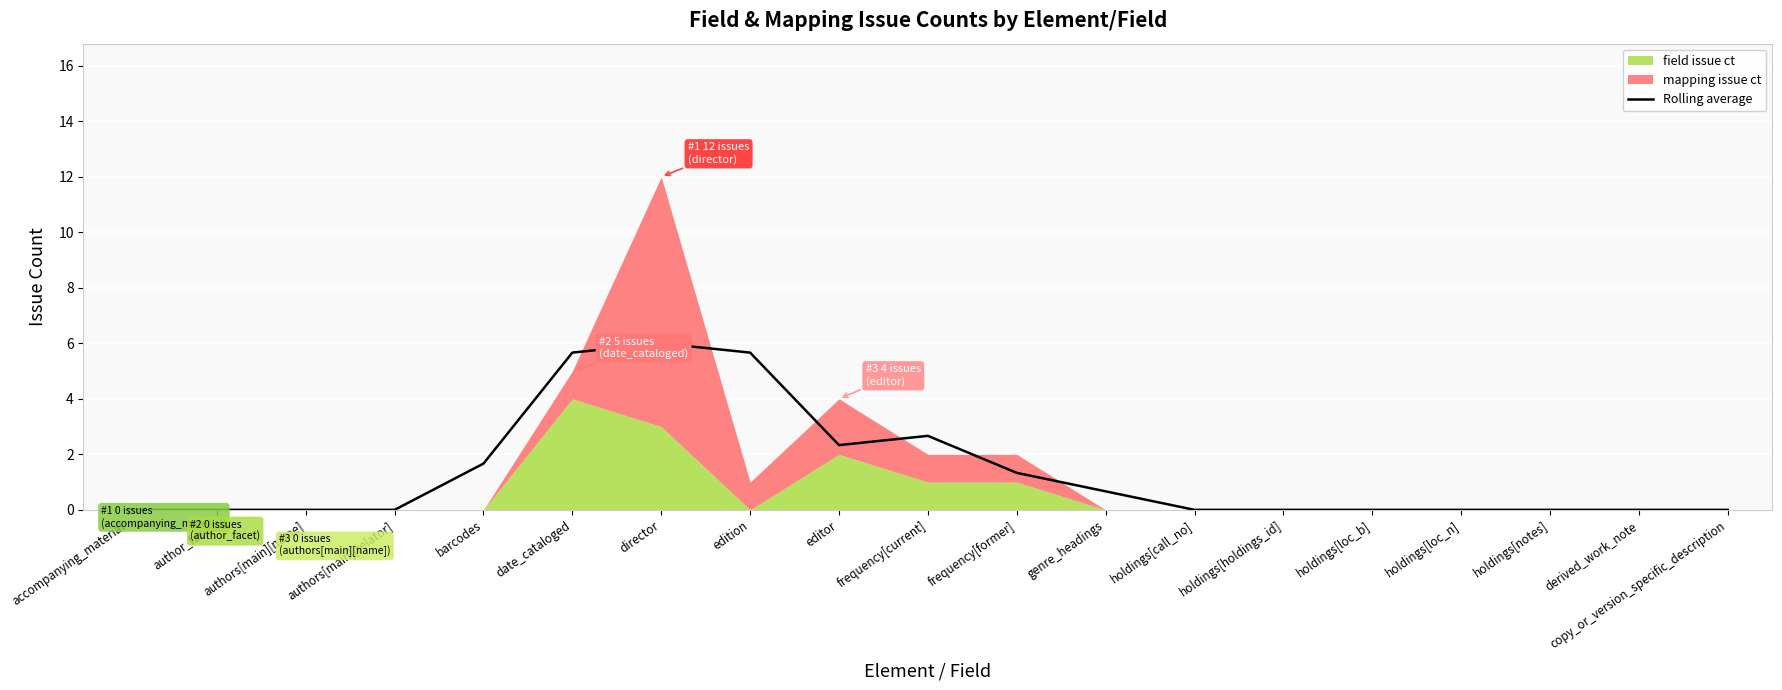

Count the number of values greater than 0.

8